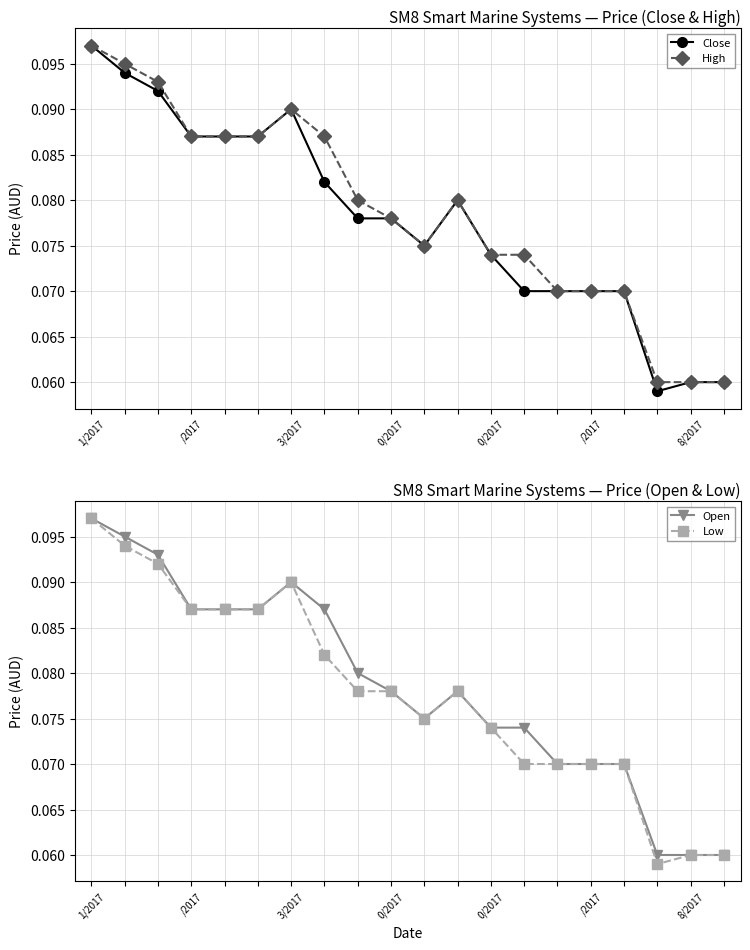

Where is Low nearest to the value 0?

17